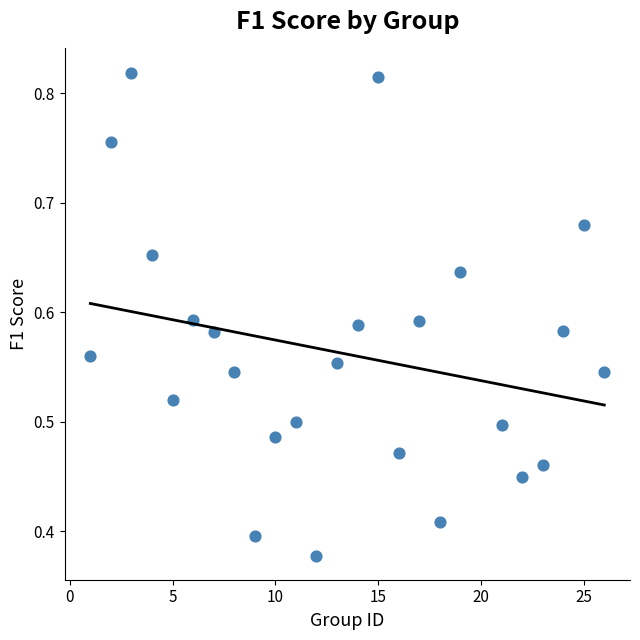

What is the range of X values (max minus min)?

25.0